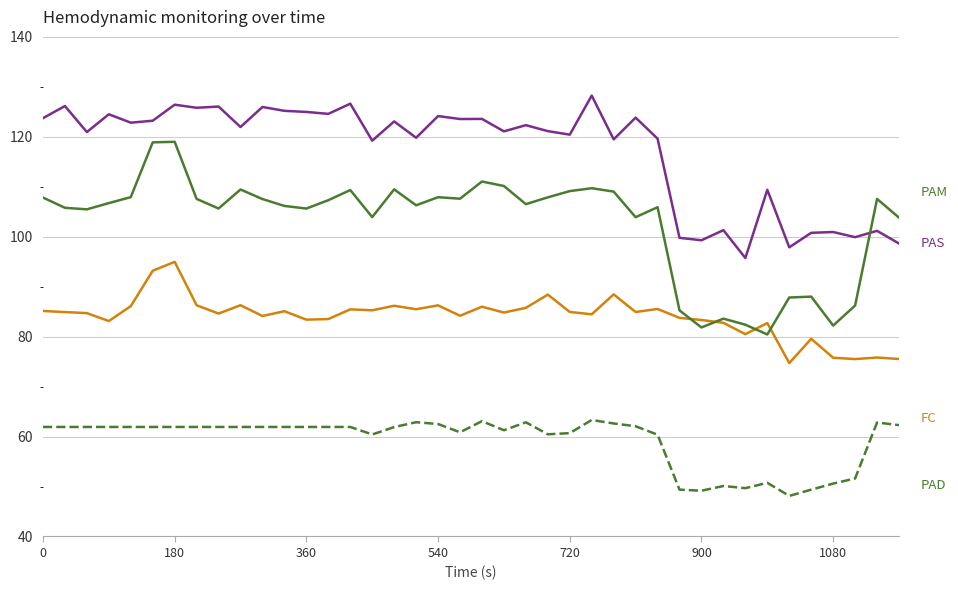

What is the smallest value displayed?

48.1